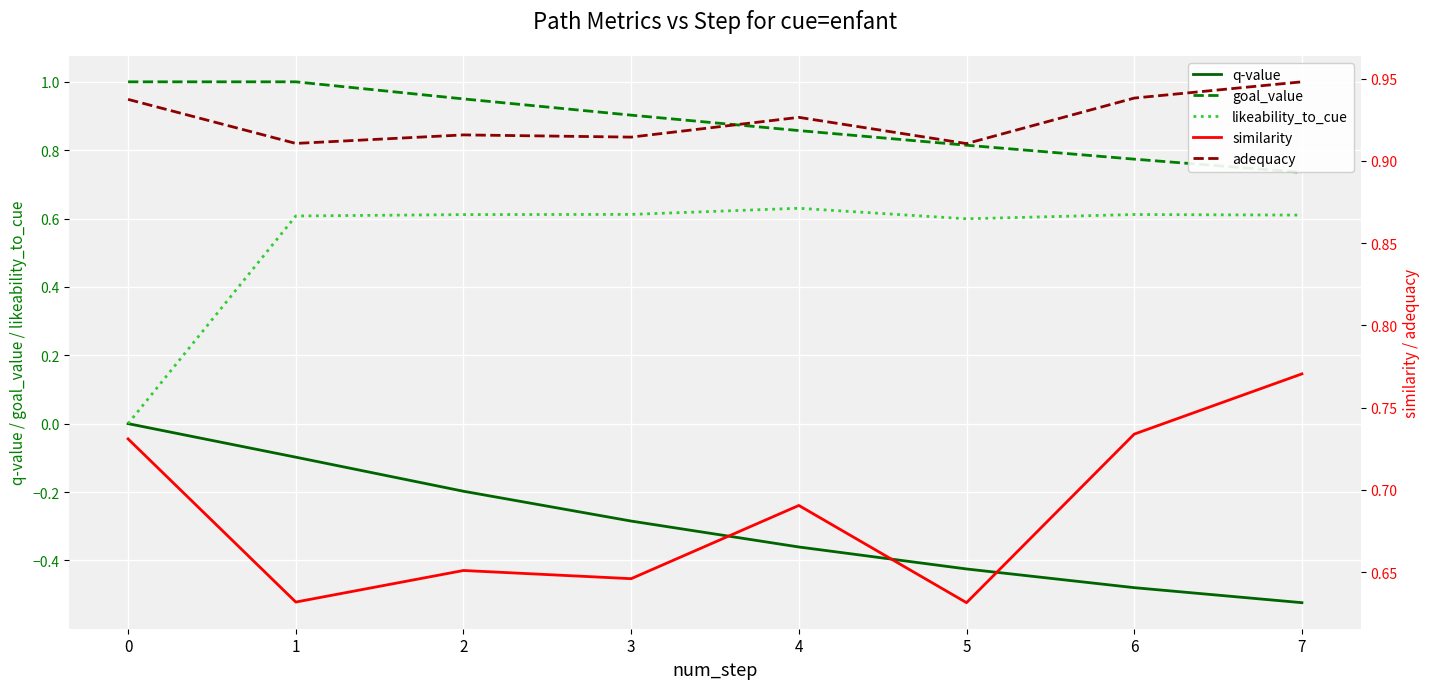

Which series has the largest total across all categories?

adequacy